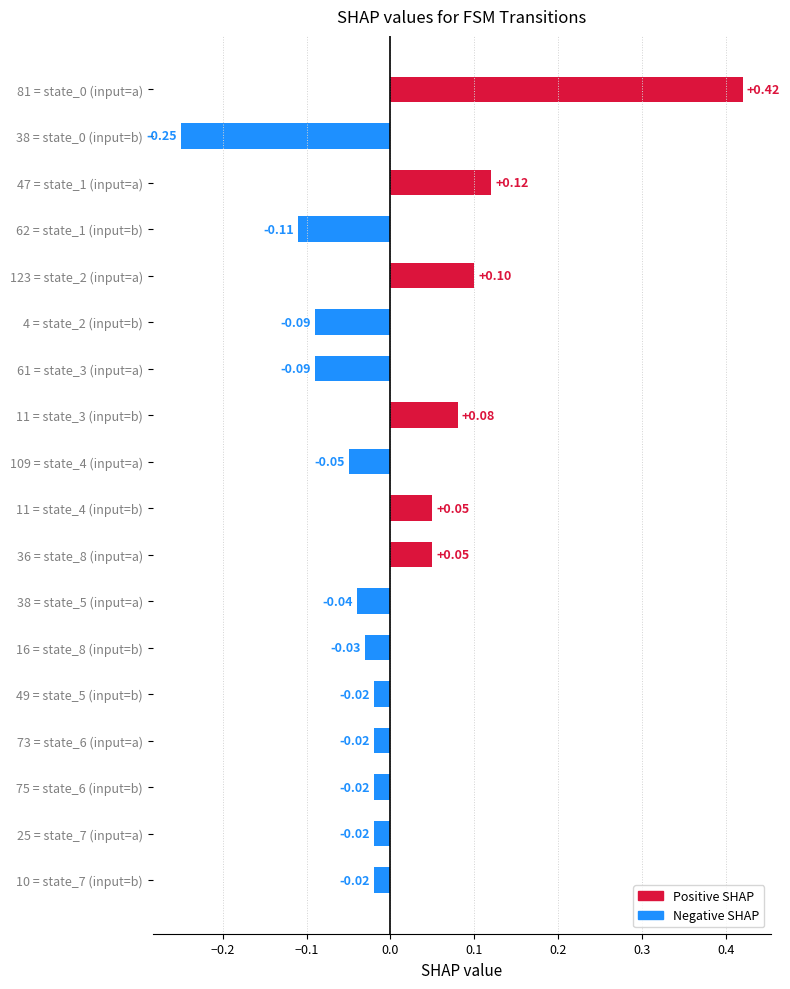

What is the change in value from 62 = state_1 (input=b) to 109 = state_4 (input=a)?

+0.1